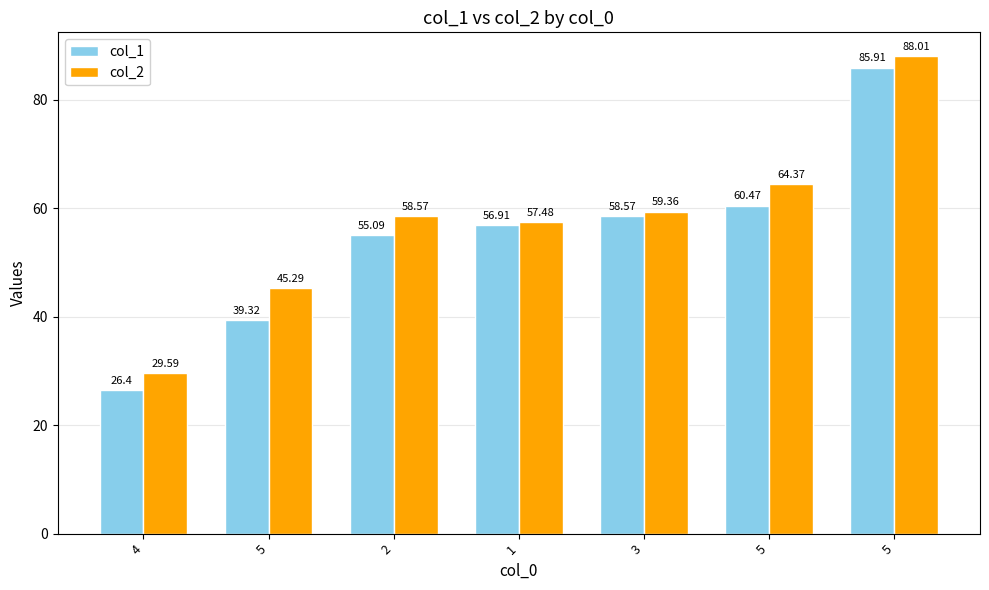

Reading left to right, transcribe all the data shown in this chart.

col_1: 4=26.4	5=39.3	2=55.1	1=56.9	3=58.6	5=60.5	5=85.9
col_2: 4=29.6	5=45.3	2=58.6	1=57.5	3=59.4	5=64.4	5=88.0